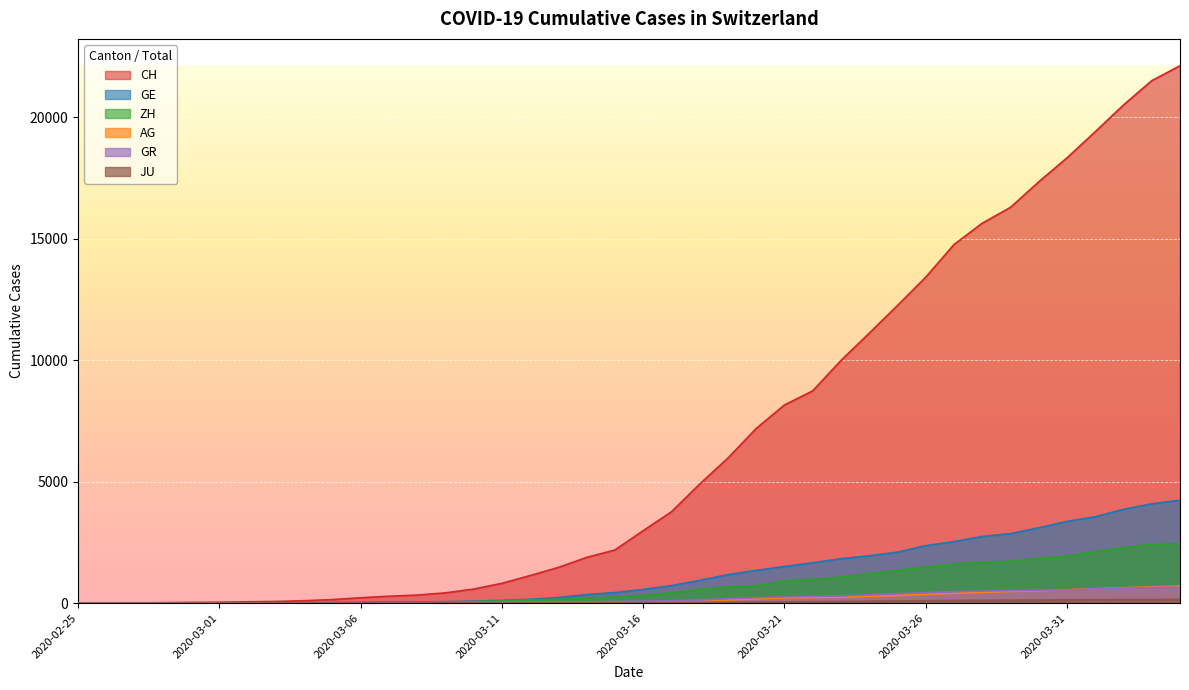

True or false: AG has a value of 1134 at 2020-04-03.

False